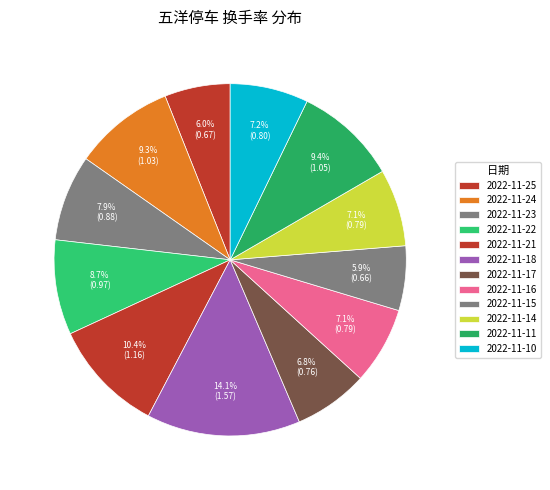

What portion of the pie excludes 2022-11-14?

92.9%